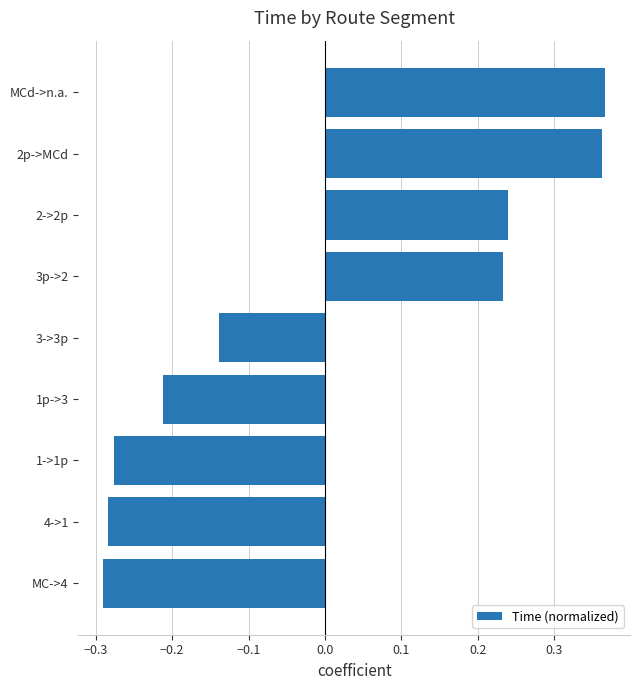

What is the difference between the maximum and second lowest values?

0.7